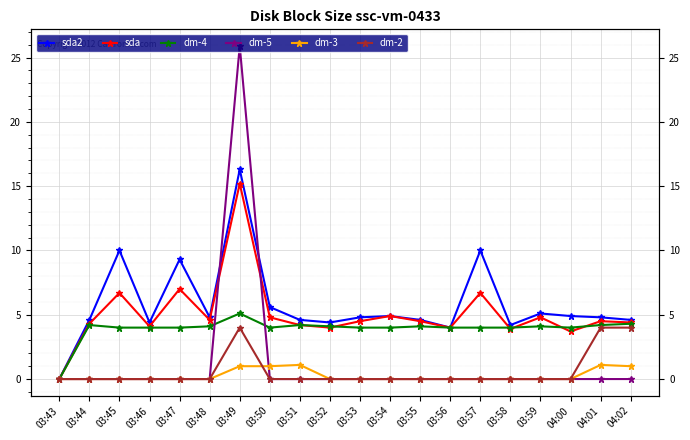

What is the maximum value shown in the chart?

25.9